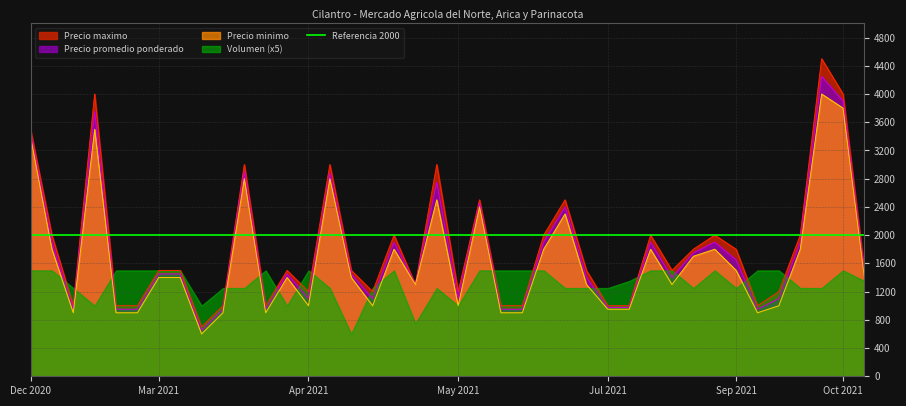

The value of Precio promedio ponderado at 2021-06-11 is 474. True or false?

False